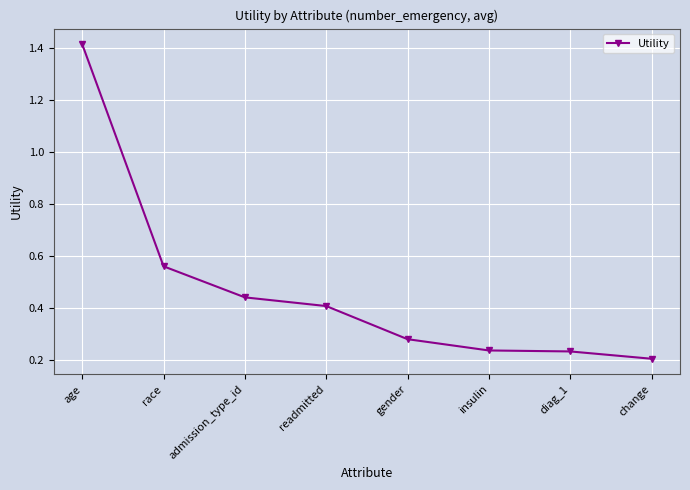

What is the label of the 6th point from the right?

admission_type_id